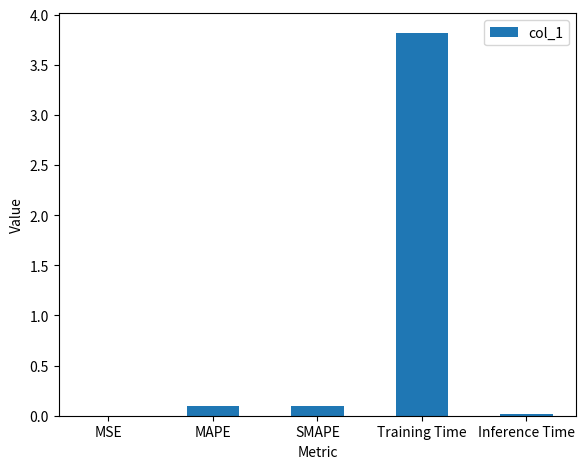

True or false: the data shows 0.1 at MAPE.

True